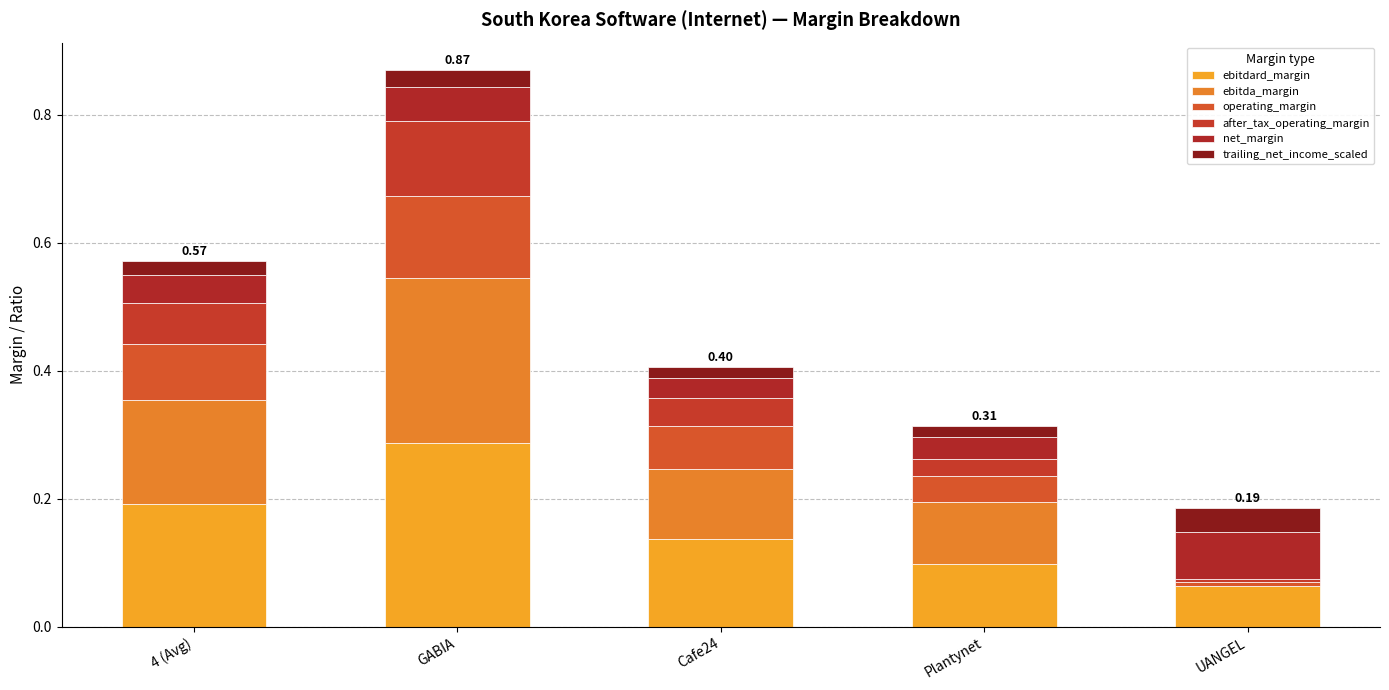

Which series has the largest range (max minus min)?

ebitda_margin